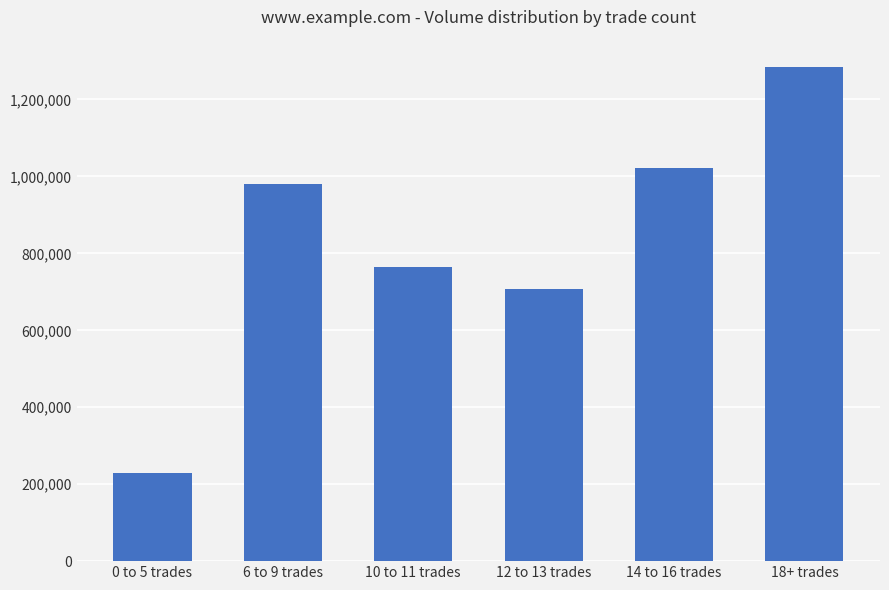

What is the greatest value displayed?

1284000